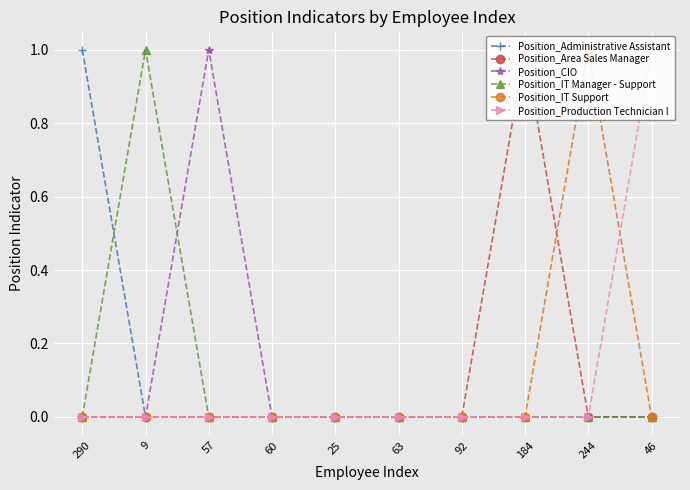

What is the maximum value shown in the chart?

1